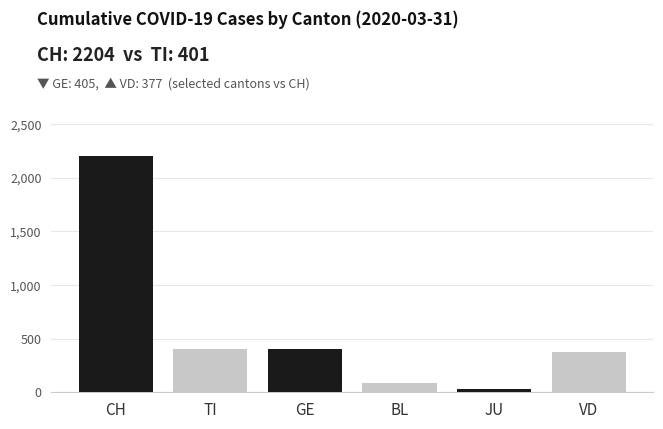

How many bars are there in total?

6